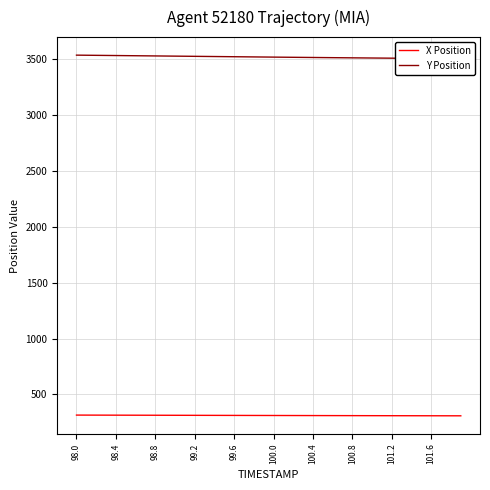

True or false: Y Position has more than 1 points higher than both neighbors.

False